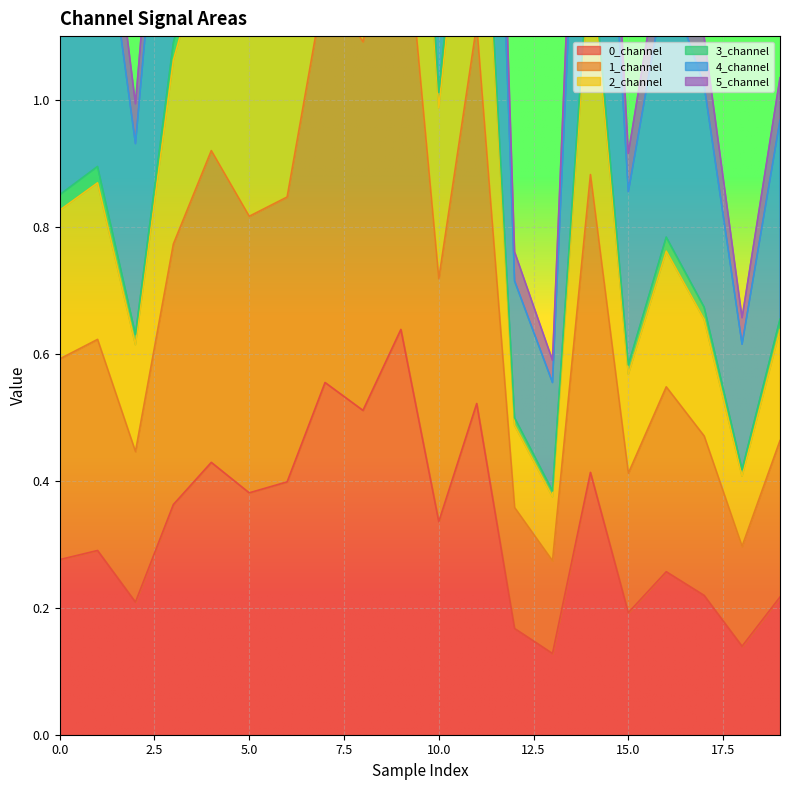

True or false: 4_channel and 0_channel cross at least once.

False